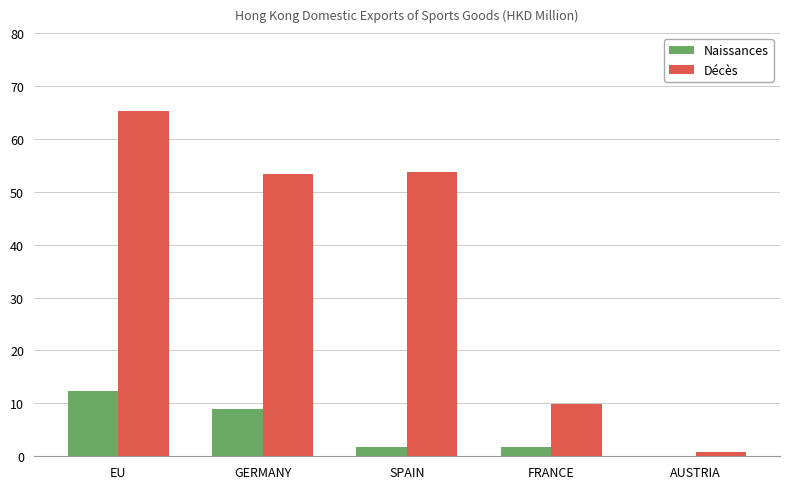

What are all the series names shown in the legend?

Naissances, Décès